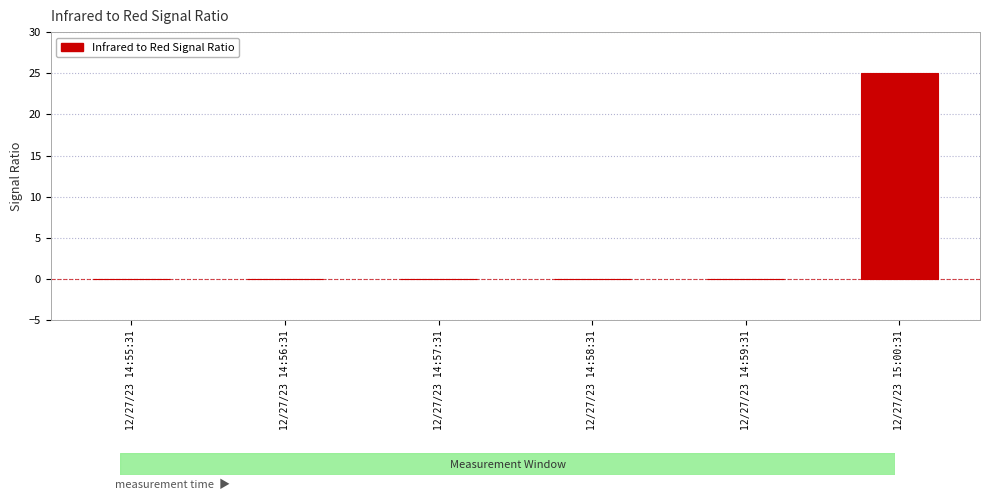

Are the bars horizontal?

No